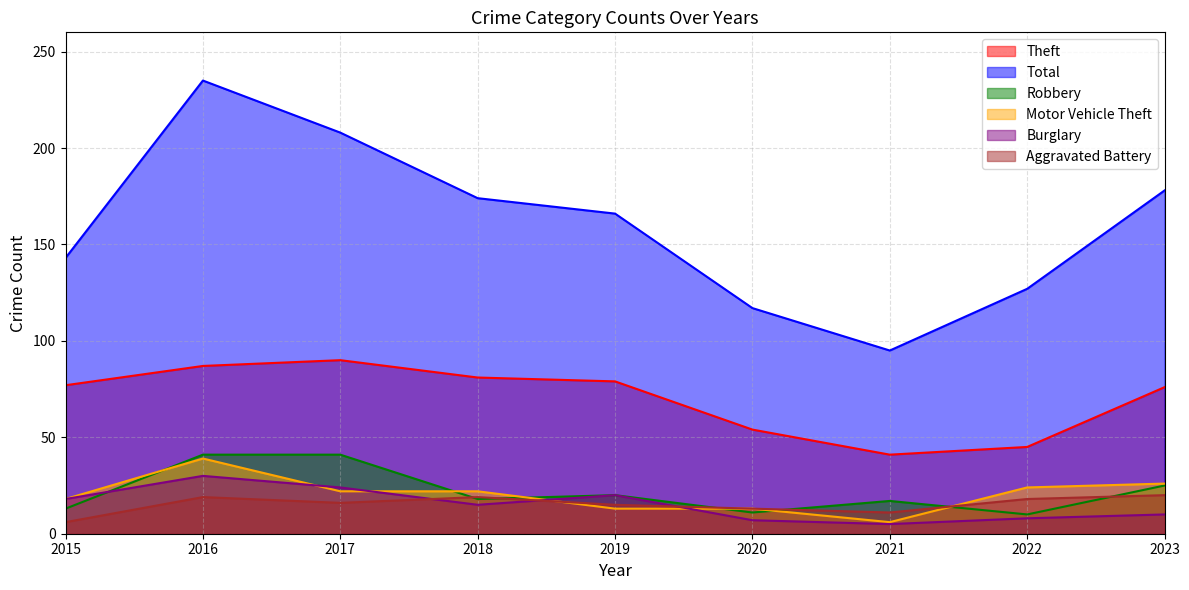

True or false: Total and Burglary intersect in this chart.

False